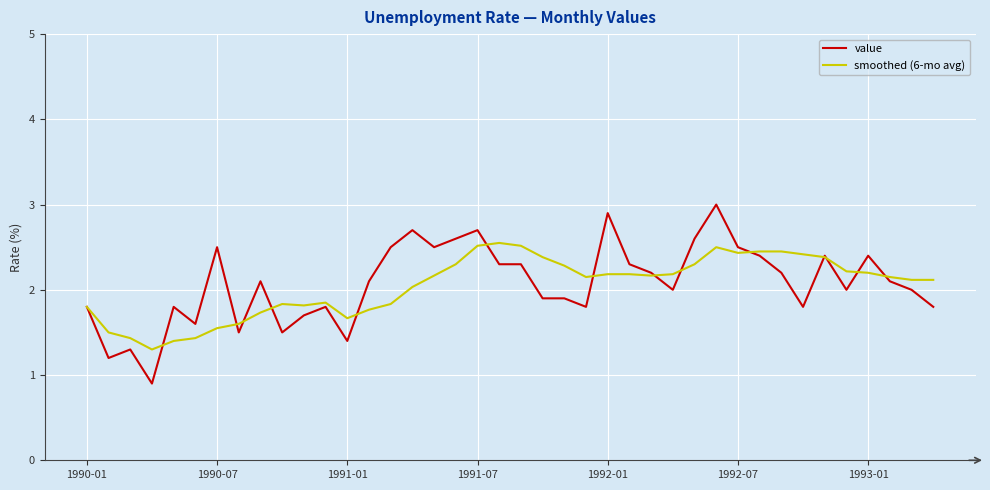

Which series has the widest spread of values?

value